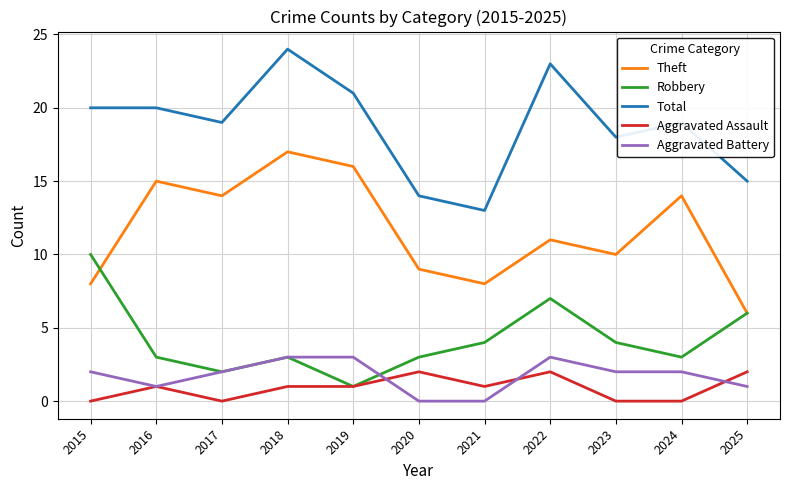

What is the approximate value of Aggravated Battery at 2017?

2